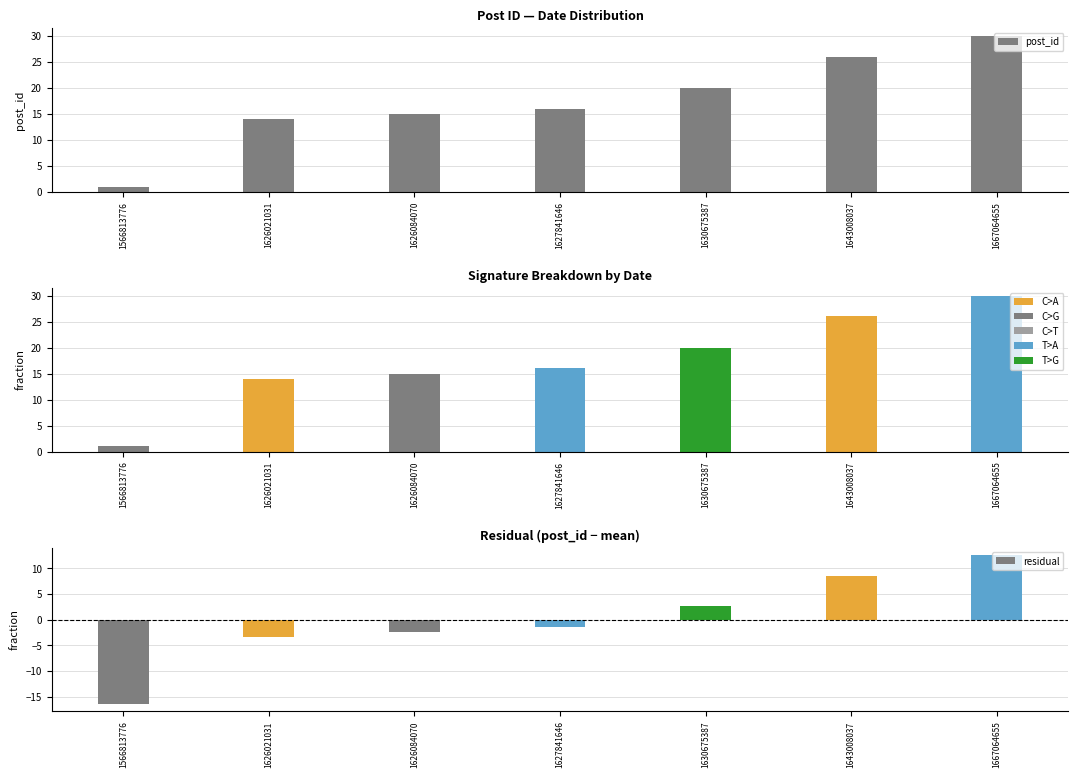

Which label corresponds to the smallest value in the chart?

1566813776